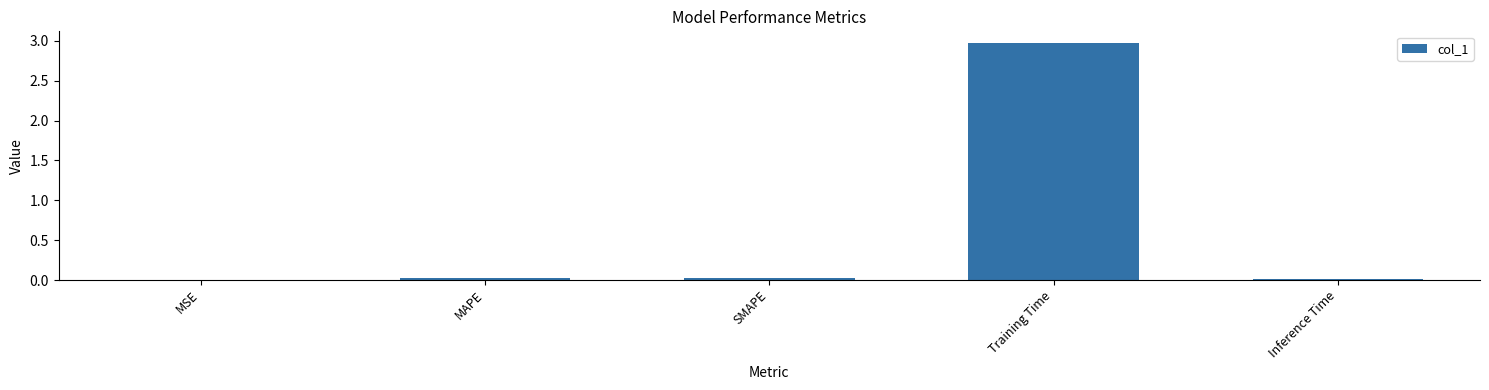

What is the maximum value shown in the chart?

3.0